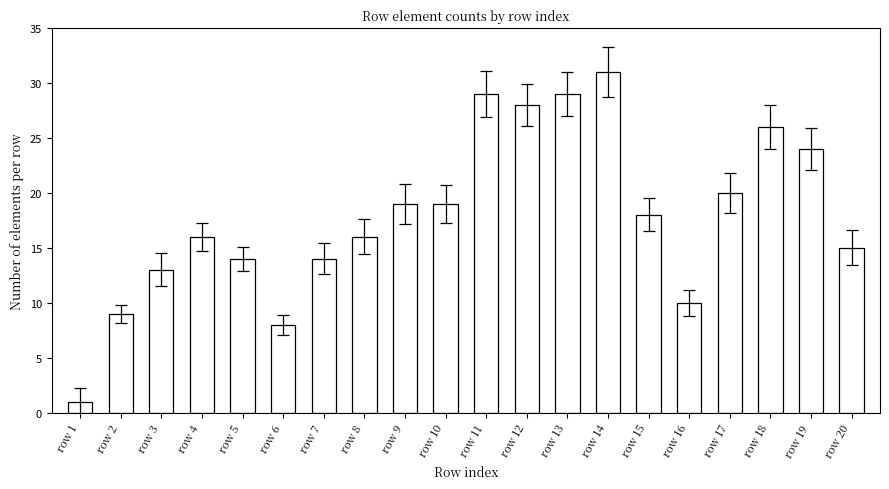

What is the change in value from row 3 to row 13?

+16